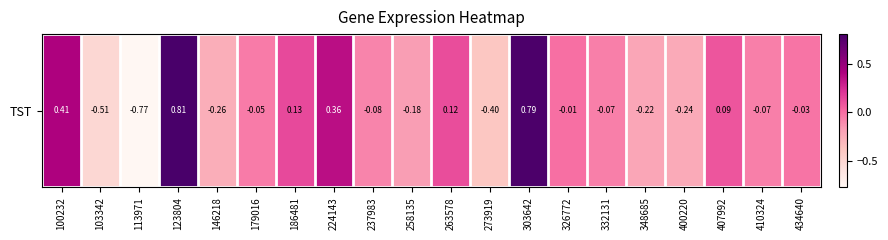

What is the sum of the values at 400220 and 263578?

-0.1